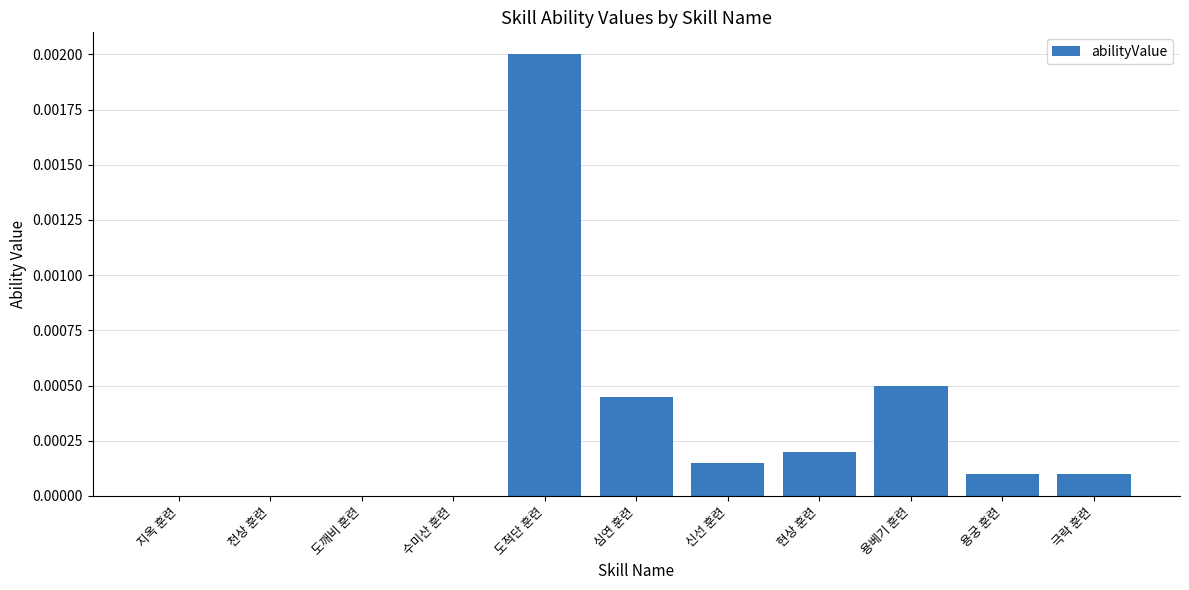

Between 수미산 훈련 and 현상 훈련, which is larger?

현상 훈련